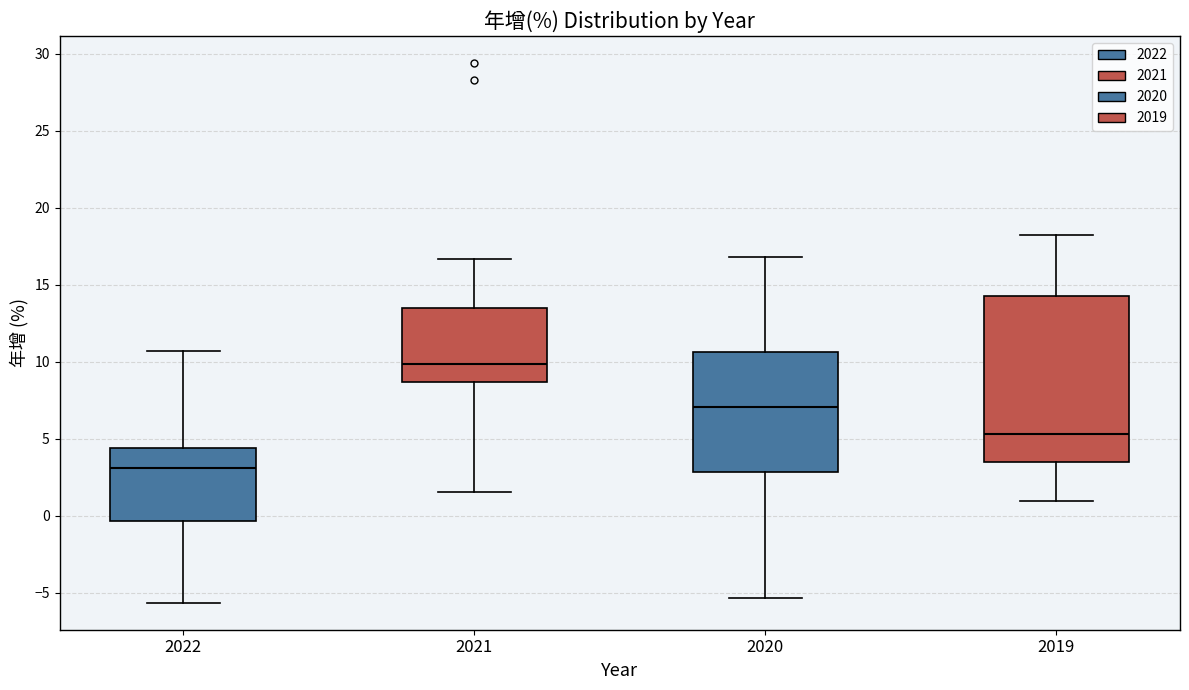

Reading left to right, transcribe this box plot: for each box, give where its median line is, the range the box spans, and where its two whiskers end, as read against the y-axis. The values are not printed on the chart, so give them approximately, as read against the axis.

2022: median 3.0, box -0.5 to 4.5, whiskers -5.5 to 10.5
2021: median 10.0, box 8.5 to 13.5, whiskers 1.5 to 16.5
2020: median 7.0, box 3.0 to 10.5, whiskers -5.5 to 17.0
2019: median 5.5, box 3.5 to 14.5, whiskers 1.0 to 18.0